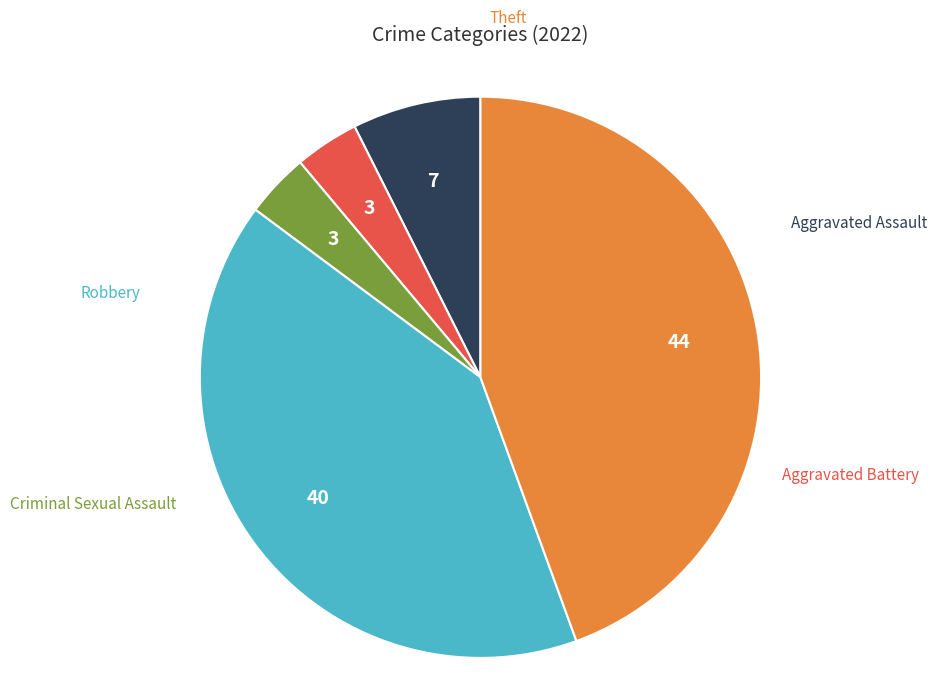

How many slices are in this pie chart?

5